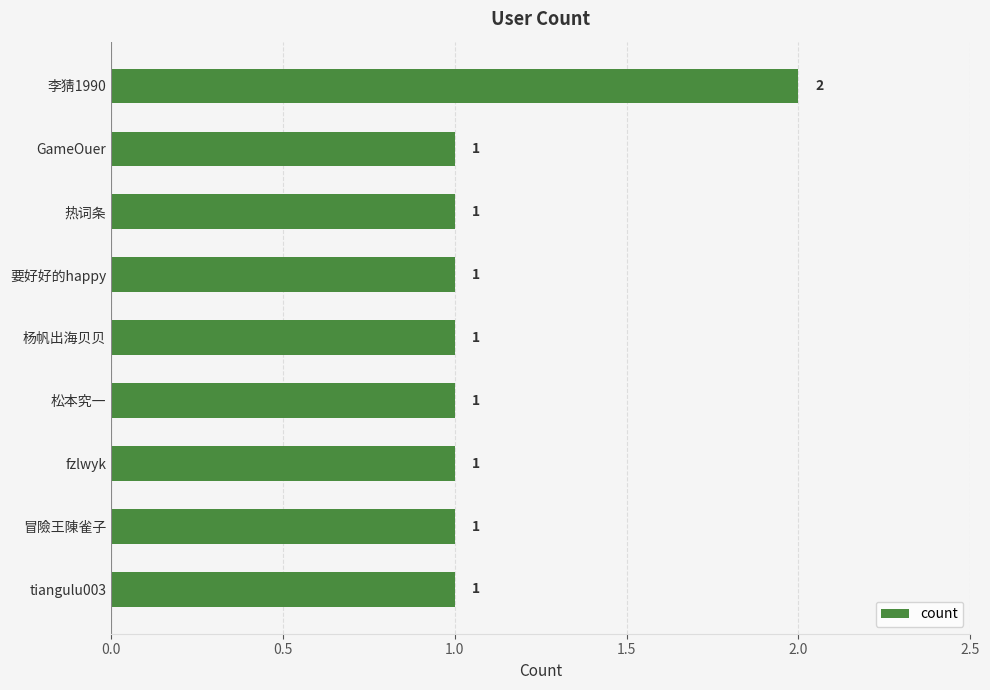

The value at 李猜1990 is 2. True or false?

True